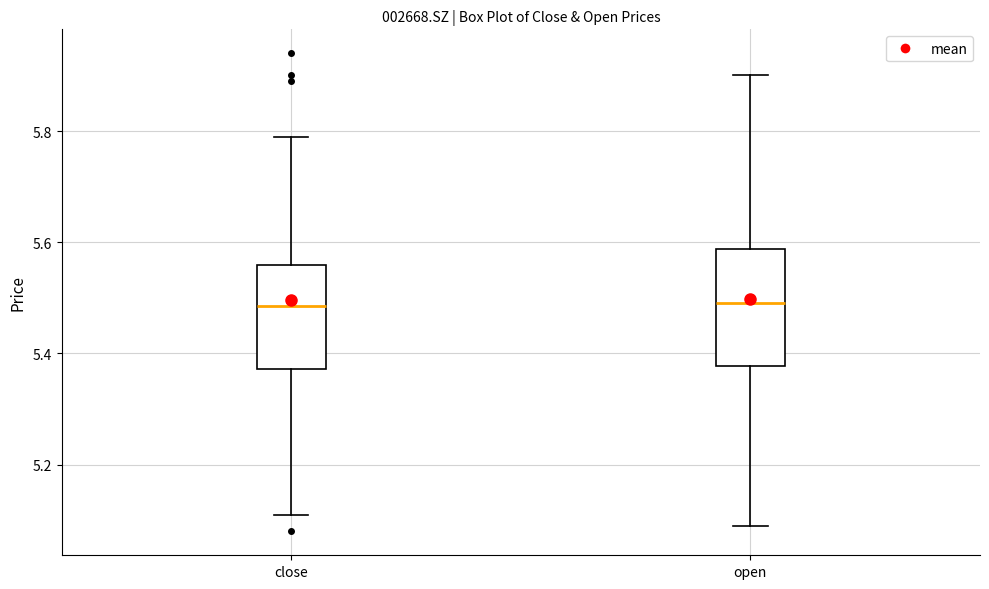

Reading left to right, read every box against the y-axis: the position of its median line, the range the box covers, and the ends of its whiskers. The values are not printed on the chart, so give them approximately, as read against the axis.

close: median 5.48, box 5.38 to 5.56, whiskers 5.12 to 5.80
open: median 5.50, box 5.38 to 5.58, whiskers 5.10 to 5.90